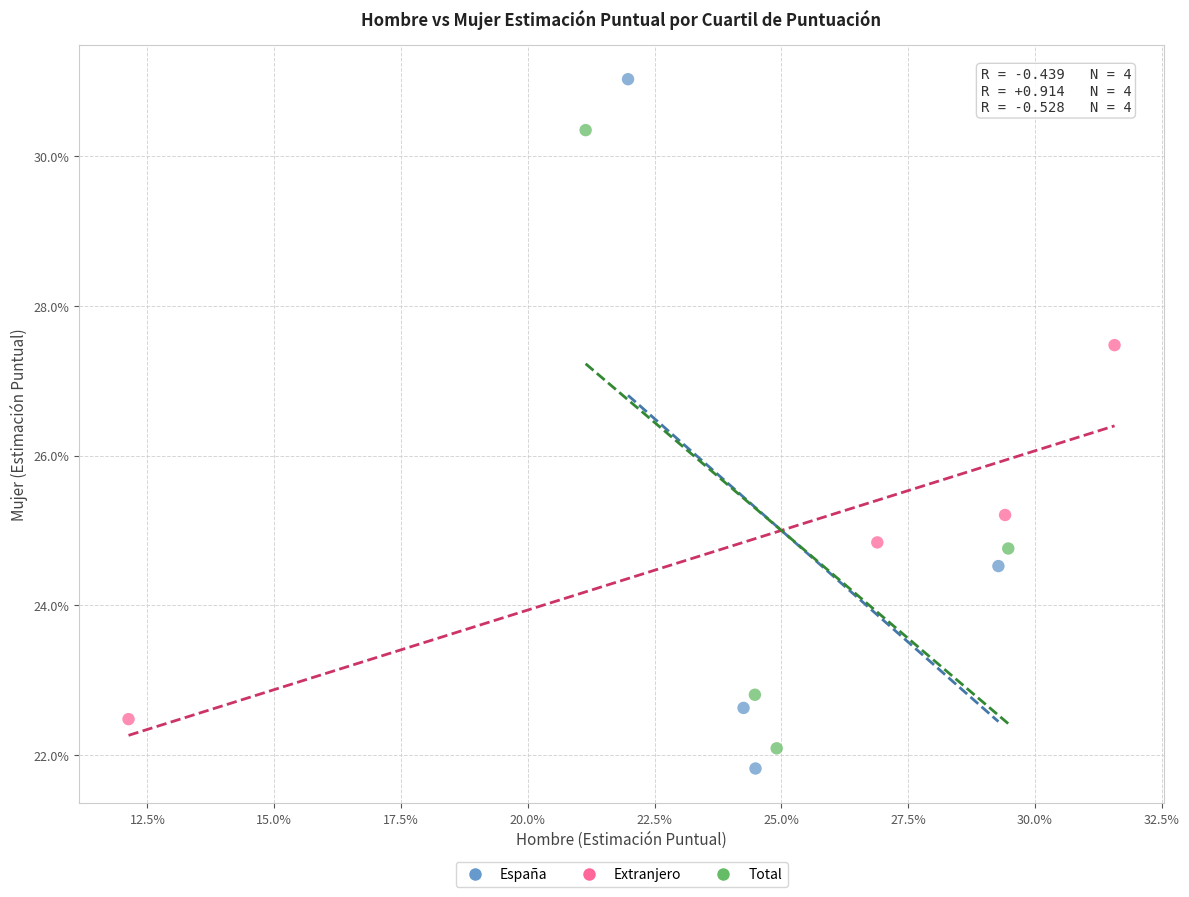

What are all the series names shown in the legend?

España, Extranjero, Total